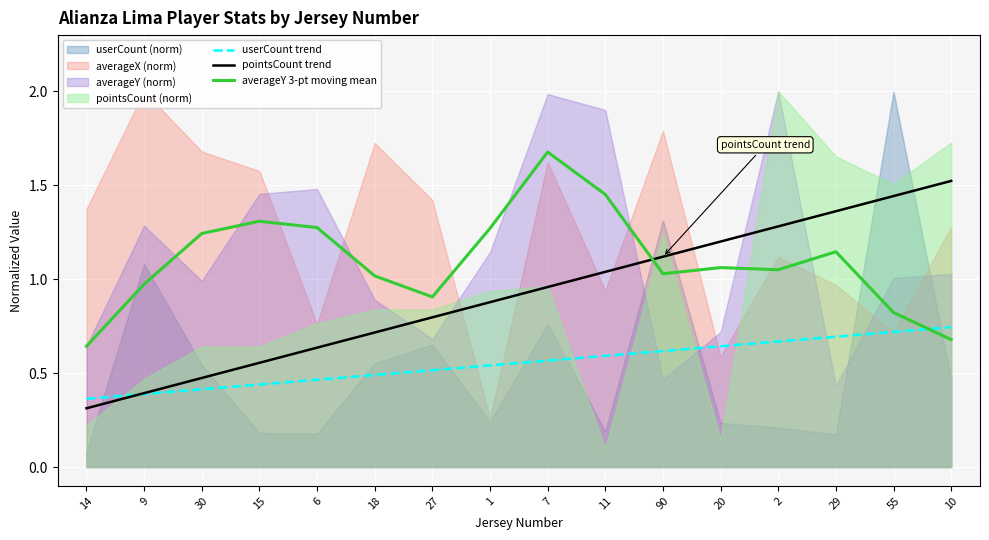

Rank the categories by userCount trend value from highest to lowest.

10, 55, 29, 2, 20, 90, 11, 7, 1, 27, 18, 6, 15, 30, 9, 14